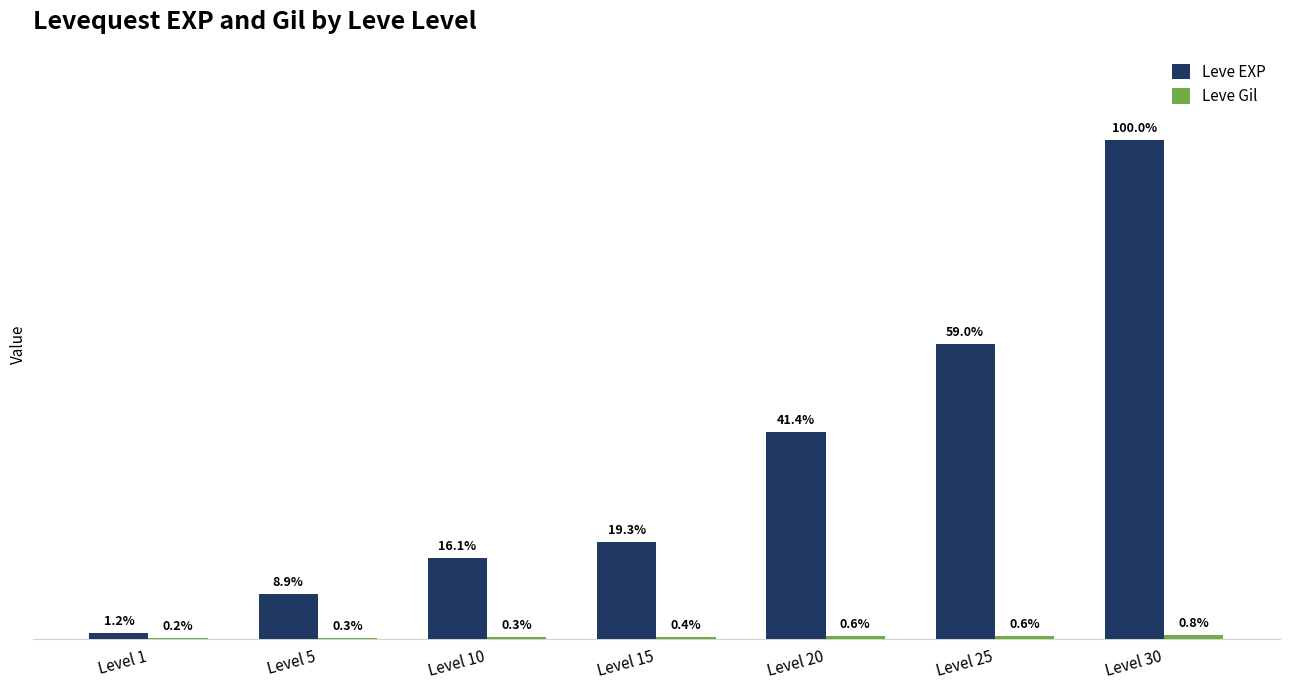

At Level 15, list the series in order from largest to smallest.

Leve EXP, Leve Gil